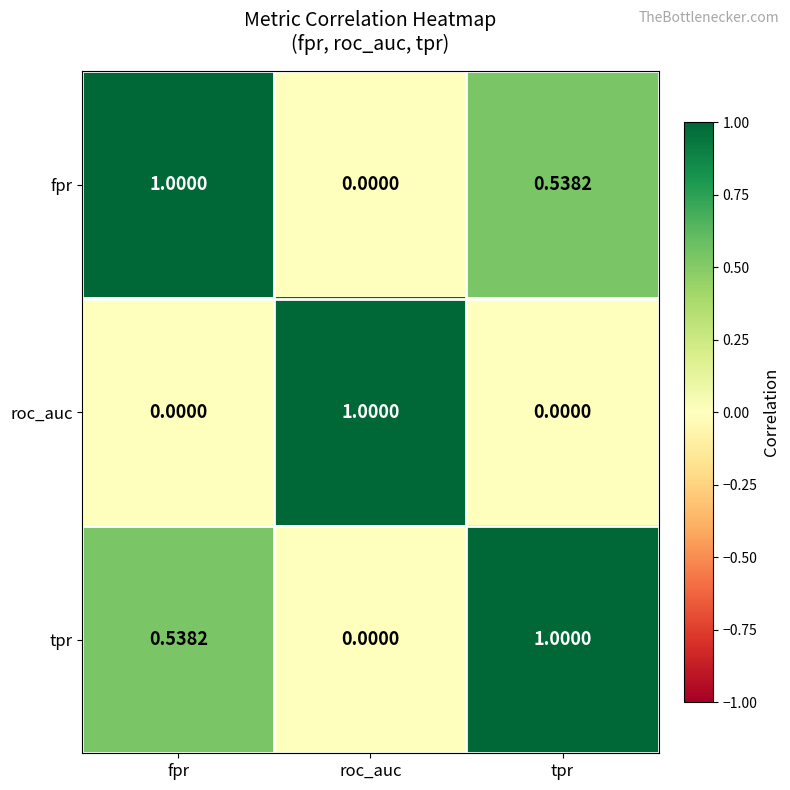

What is the difference between the highest and lowest values at fpr?

1.0